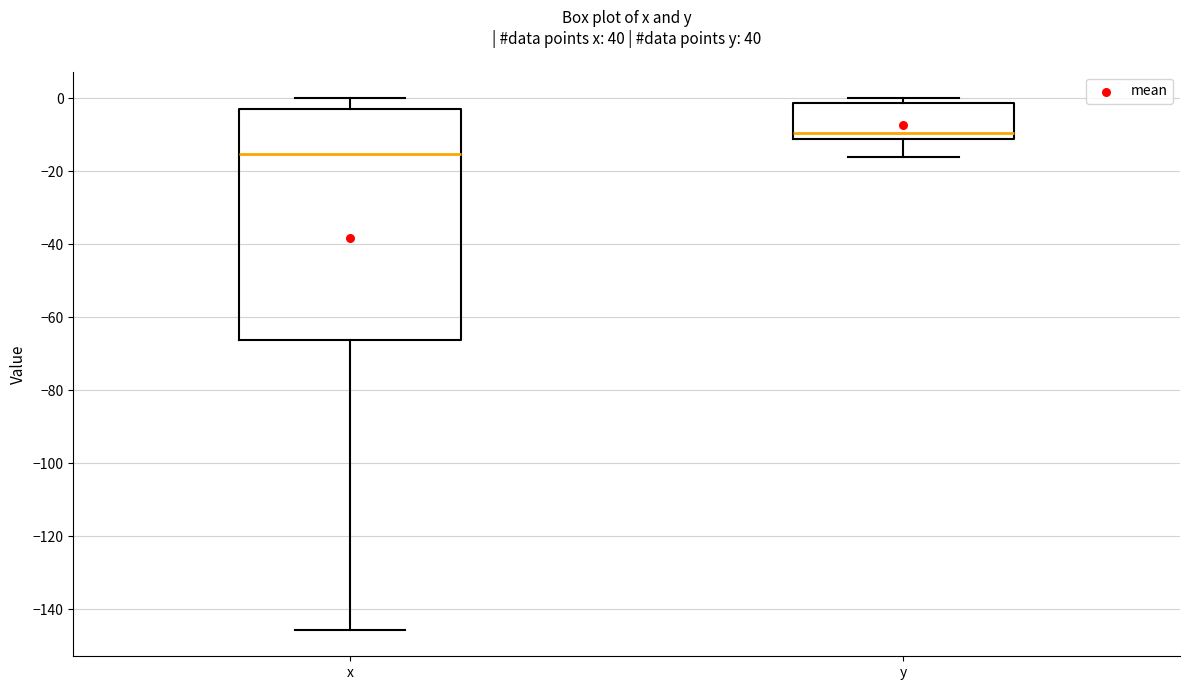

Where is the lower edge of the box for y on the y-axis? The values are not printed on the chart, so give them approximately, as read against the axis.

-12